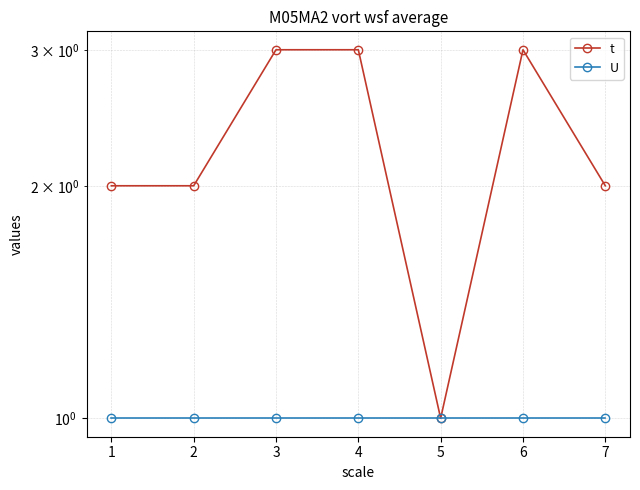

Reading left to right, what are all the values shown in this chart?

t: 1=2	2=2	3=3	4=3	5=1	6=3	7=2
U: 1=1	2=1	3=1	4=1	5=1	6=1	7=1